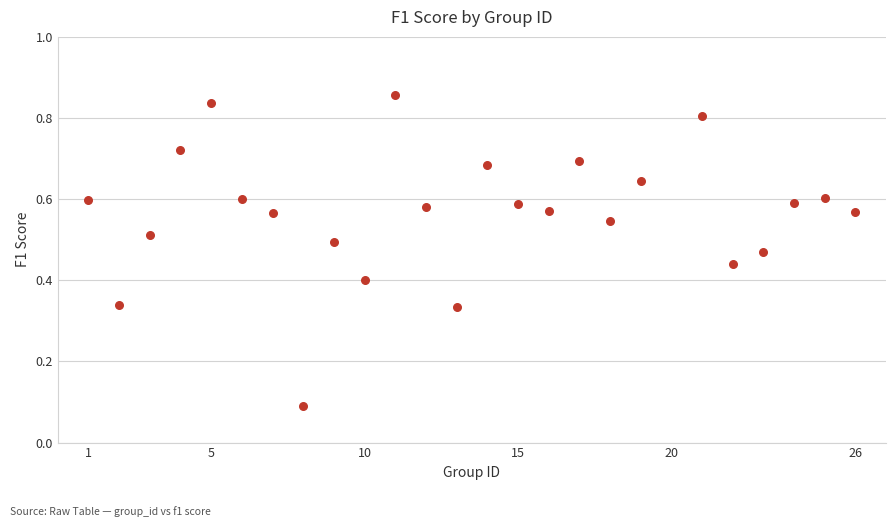

What is the range of X values (max minus min)?

25.0